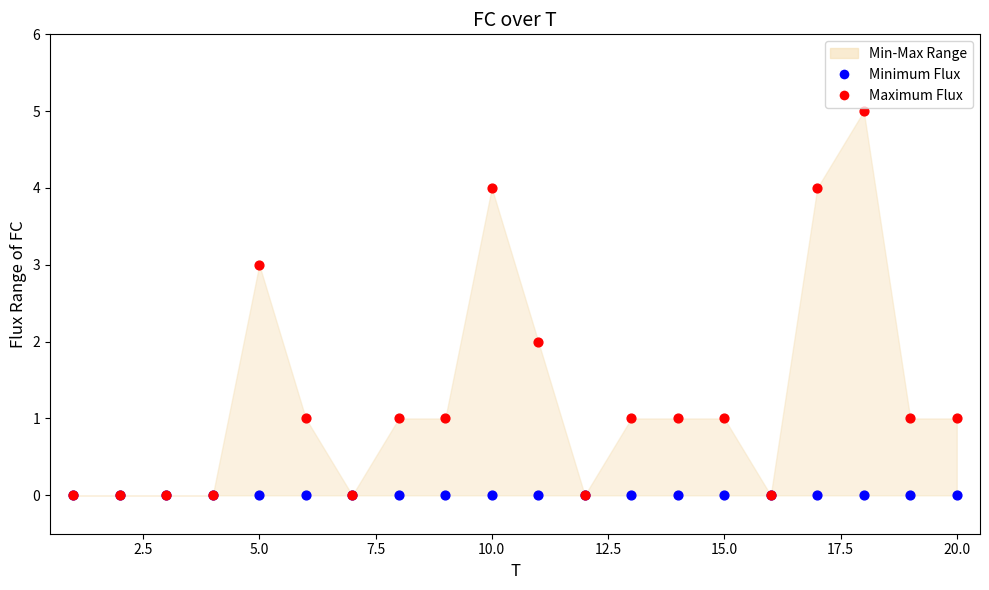

Which series contains the highest Y value?

Maximum Flux